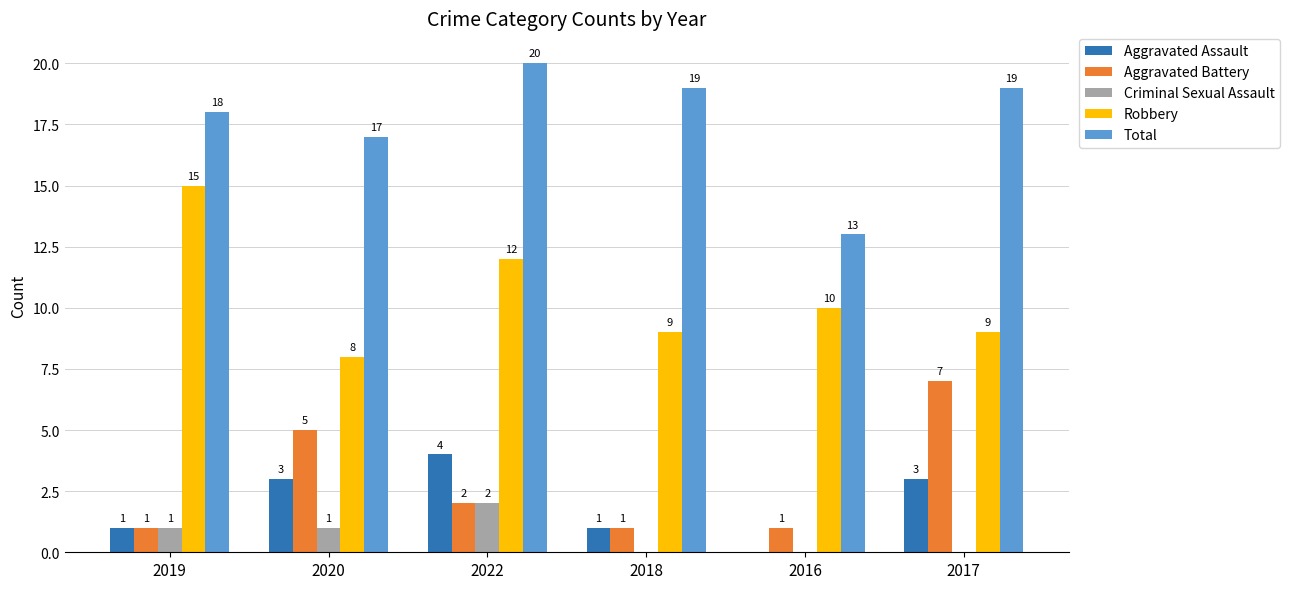

Reading right to left, extract all data points from this chart.

Aggravated Assault: 3	0	1	4	3	1
Aggravated Battery: 7	1	1	2	5	1
Criminal Sexual Assault: 0	0	0	2	1	1
Robbery: 9	10	9	12	8	15
Total: 19	13	19	20	17	18